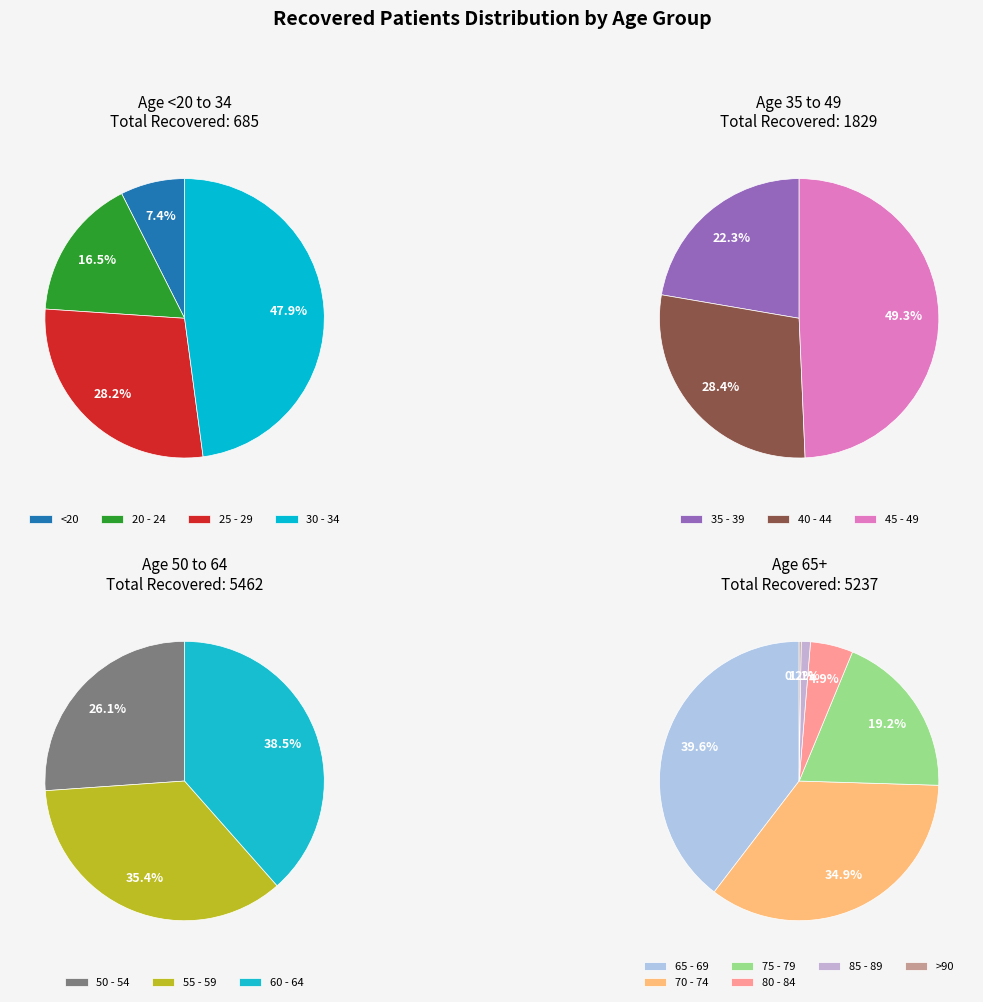

Approximately how many times larger is the value at 65 - 69 compared to 60 - 64?

1.0